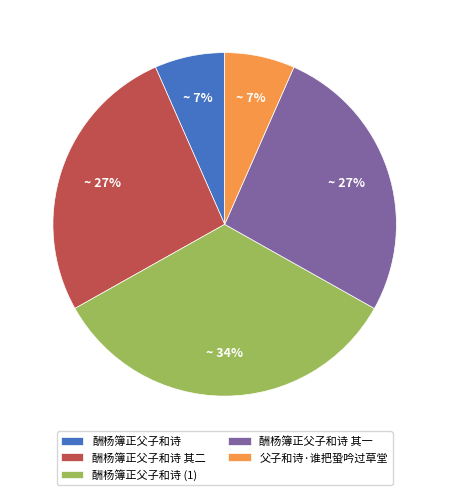

Is the sum of 酬杨簿正父子和诗 and 酬杨簿正父子和诗 其一 greater than half?

No